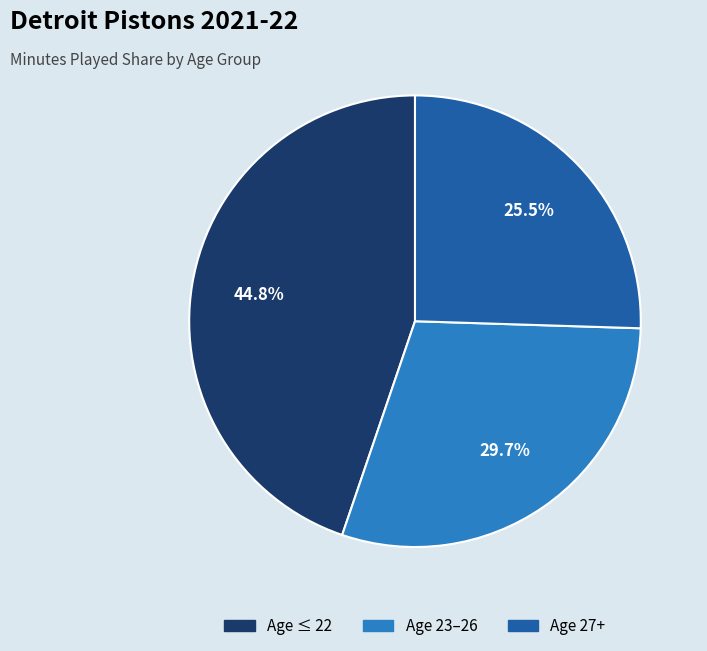

Is there any slice that represents more than half of the pie?

No